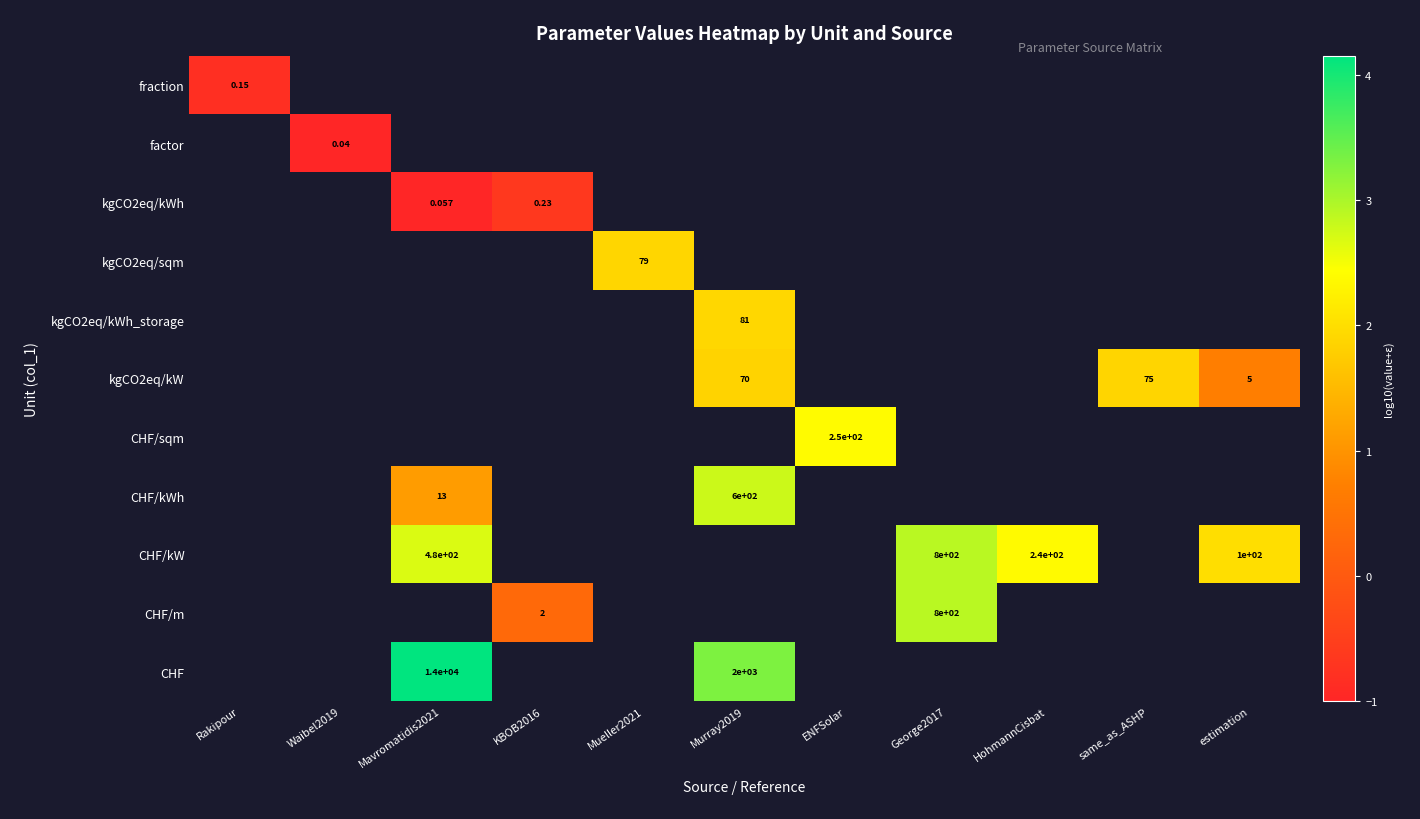

At which label does CHF/kW first exceed 2?

Mavromatidis2021